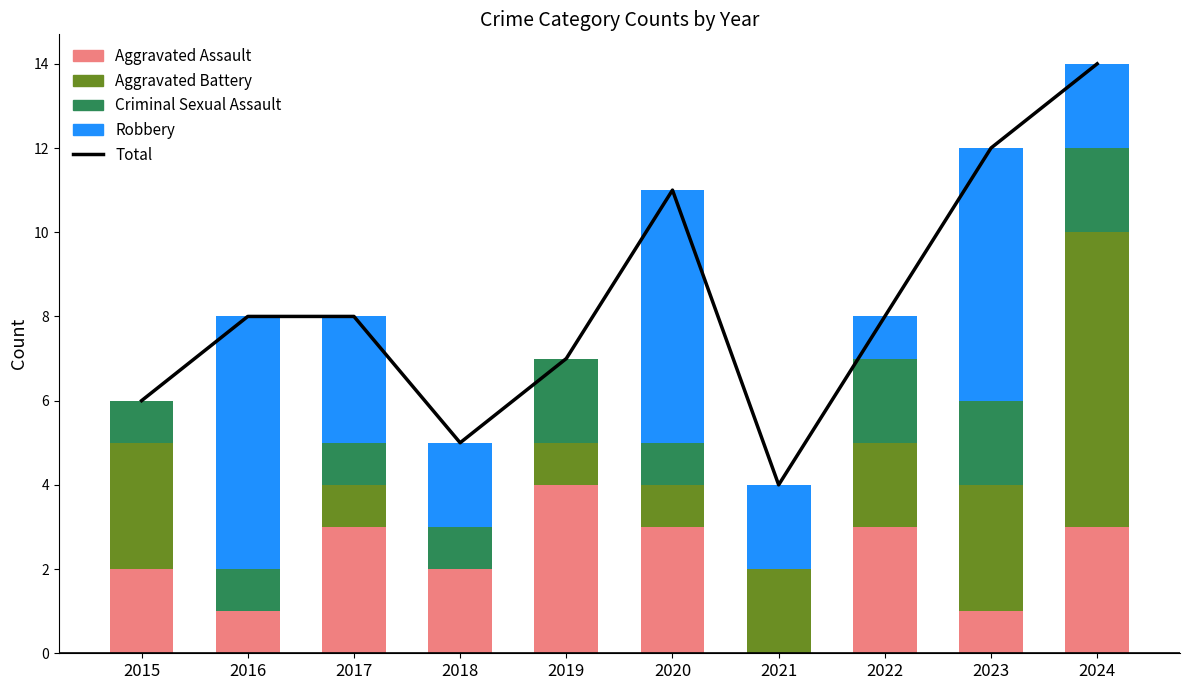

The value of Aggravated Assault at 2017 is 3. True or false?

True